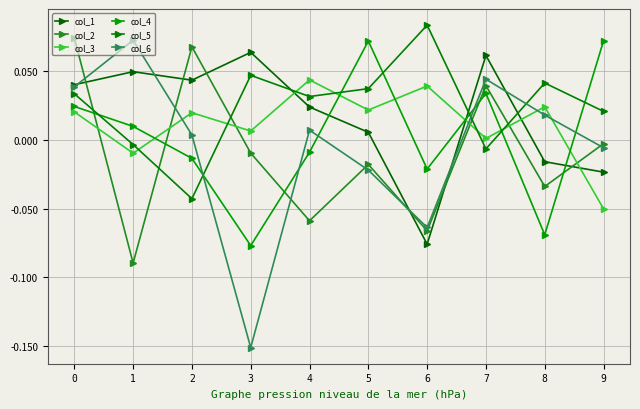

Is it true that col_2 equals -0.0 at 4?

False